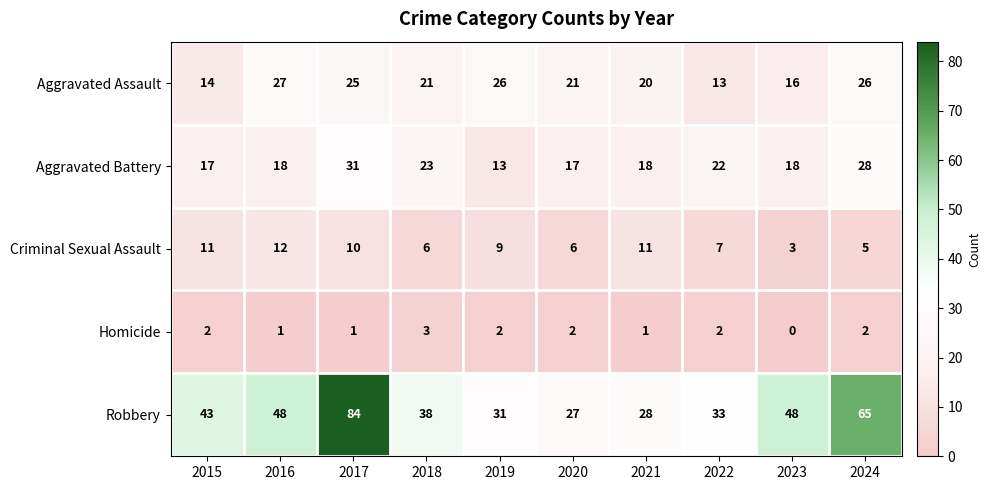

At which category is the sum across all series the highest?

2017